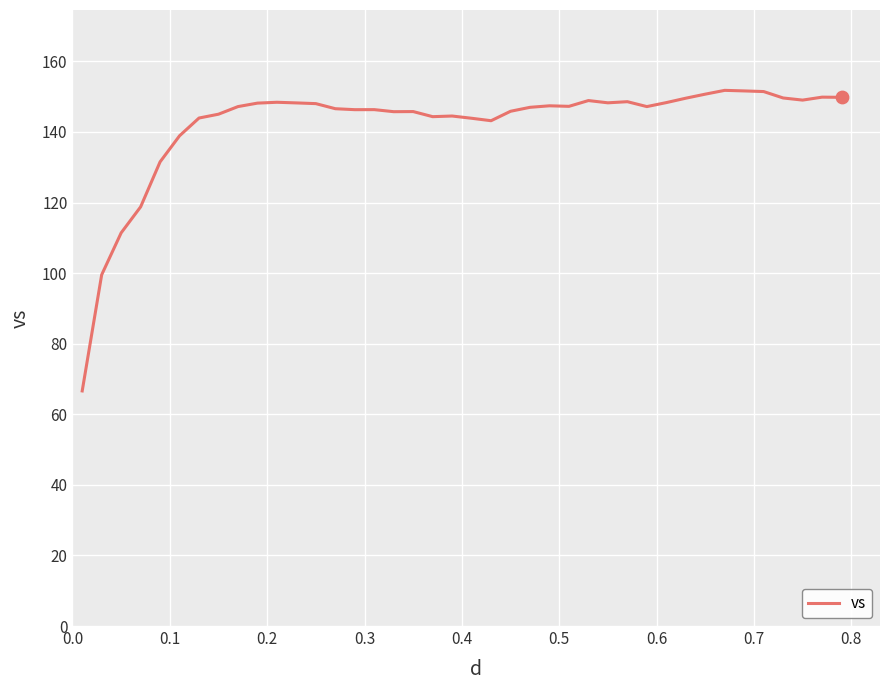

What is the minimum value shown in the chart?

66.6